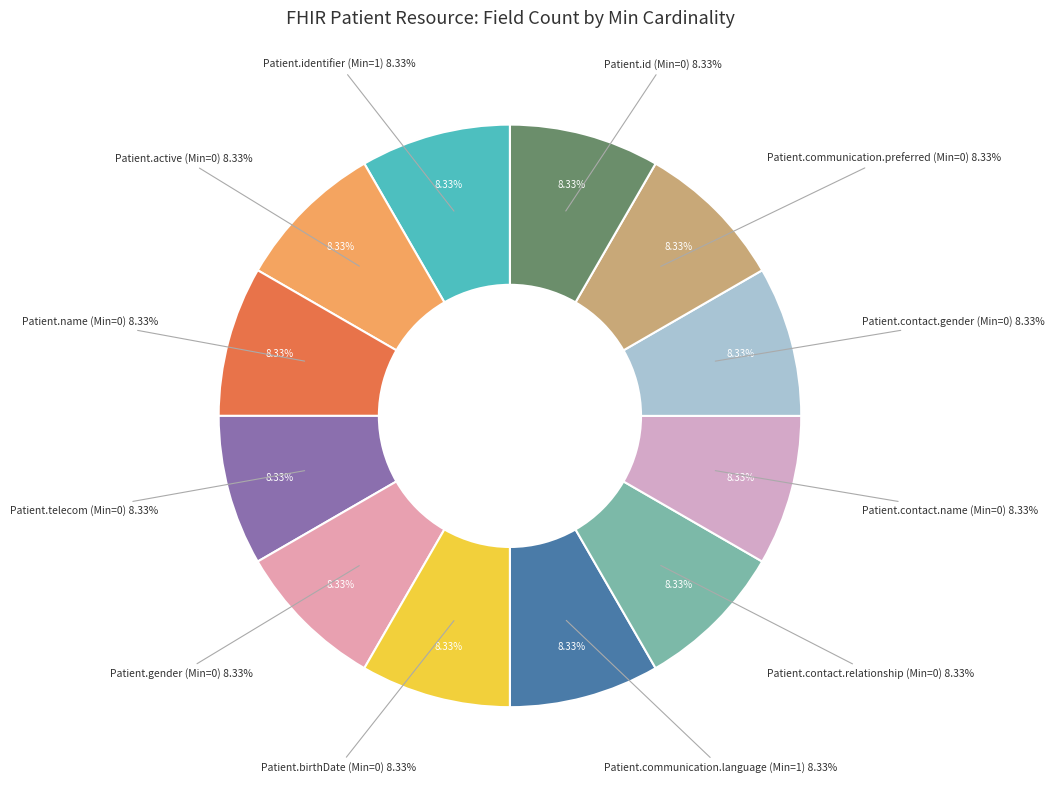

To the nearest percent, what is the average slice percentage?

8%